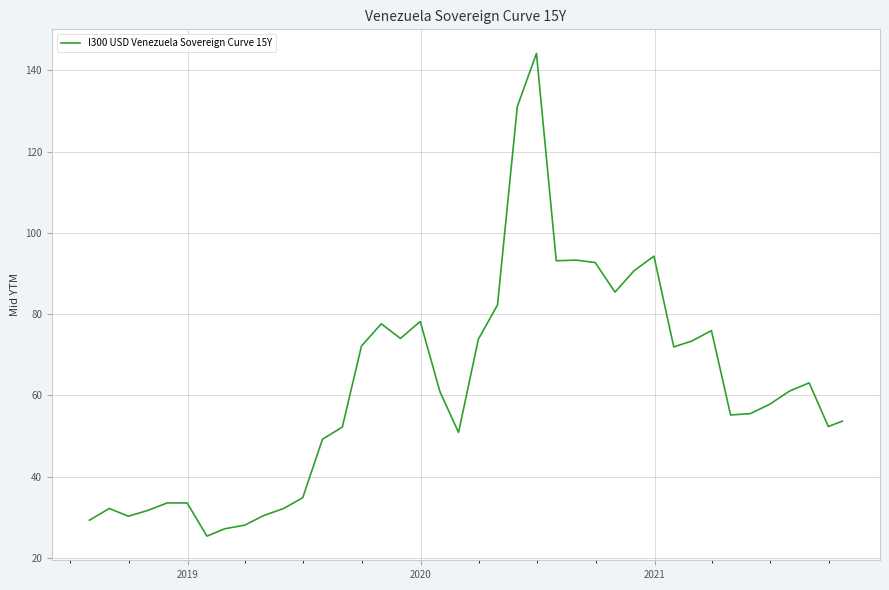

What is the minimum value shown in the chart?

25.3